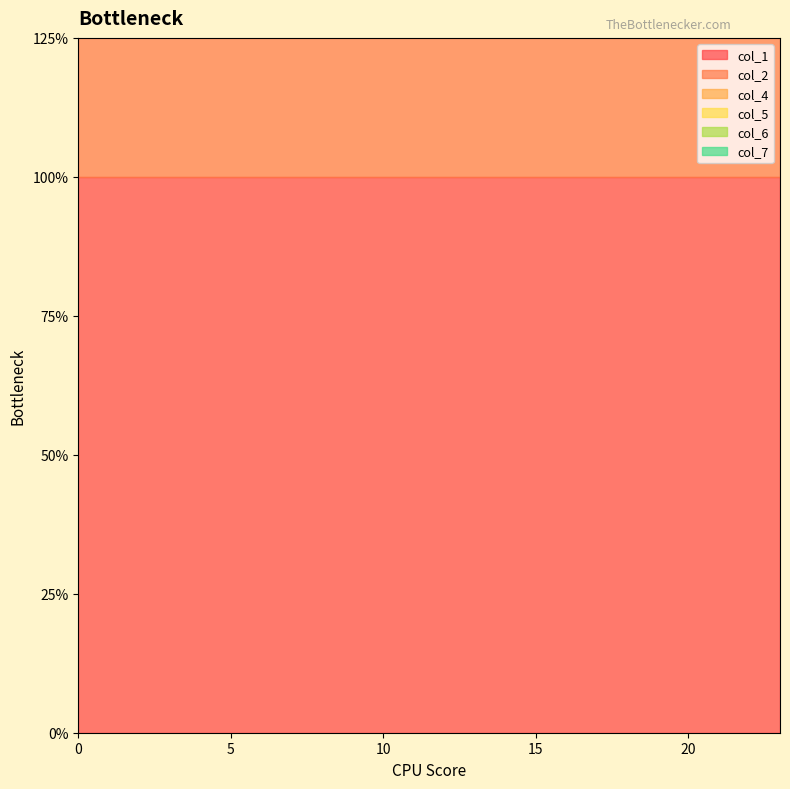

True or false: col_5 and col_6 intersect in this chart.

False